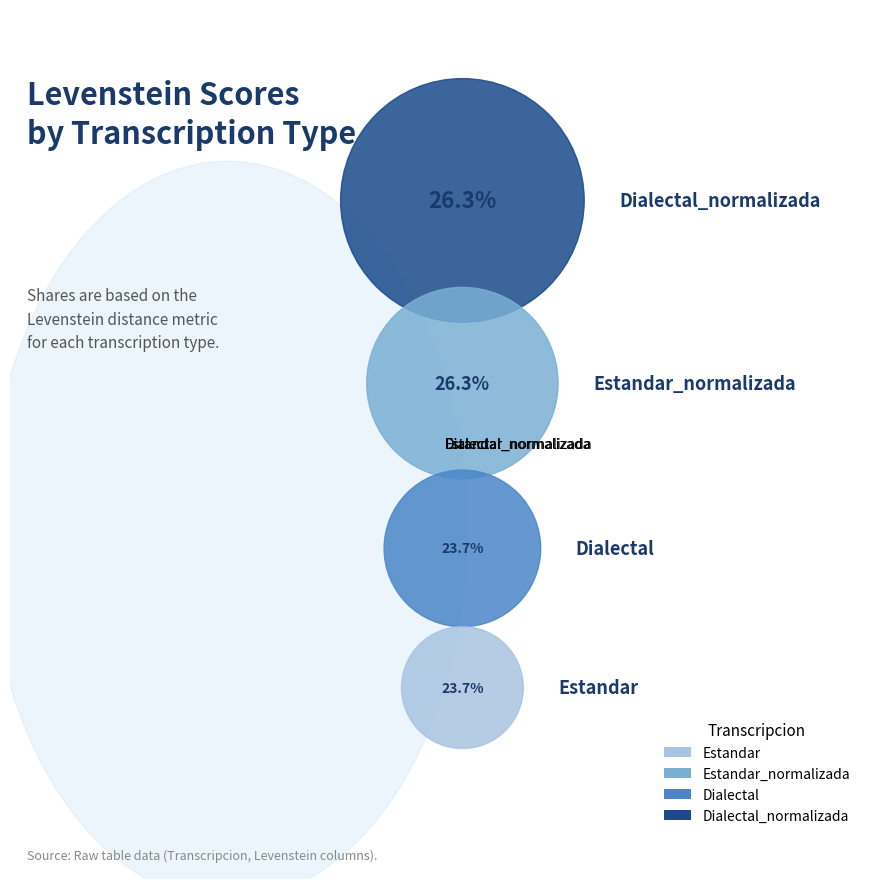

How many slices are in this pie chart?

4